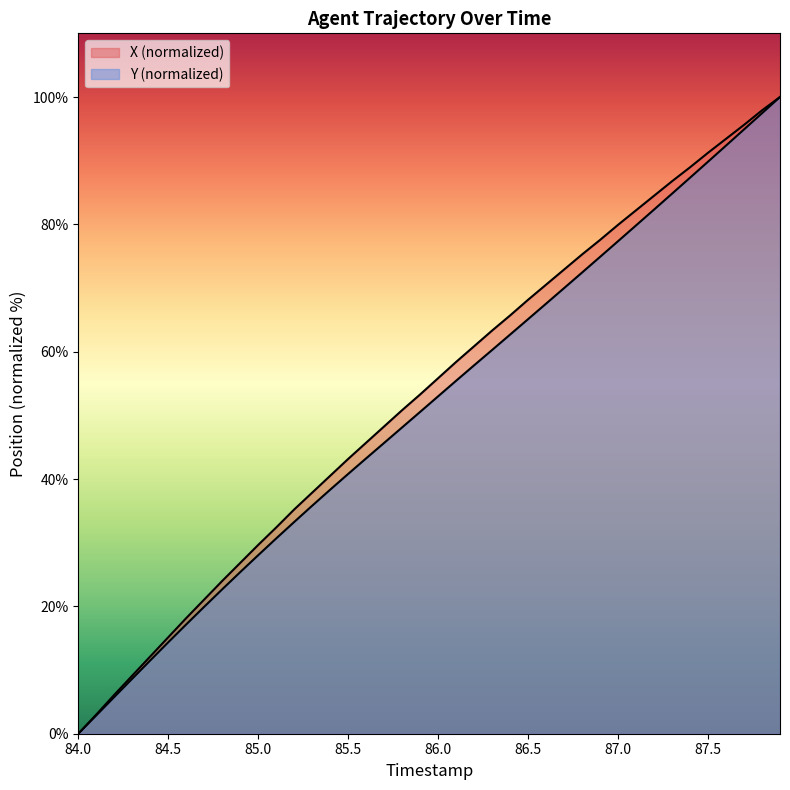

Which series has the widest spread of values?

X